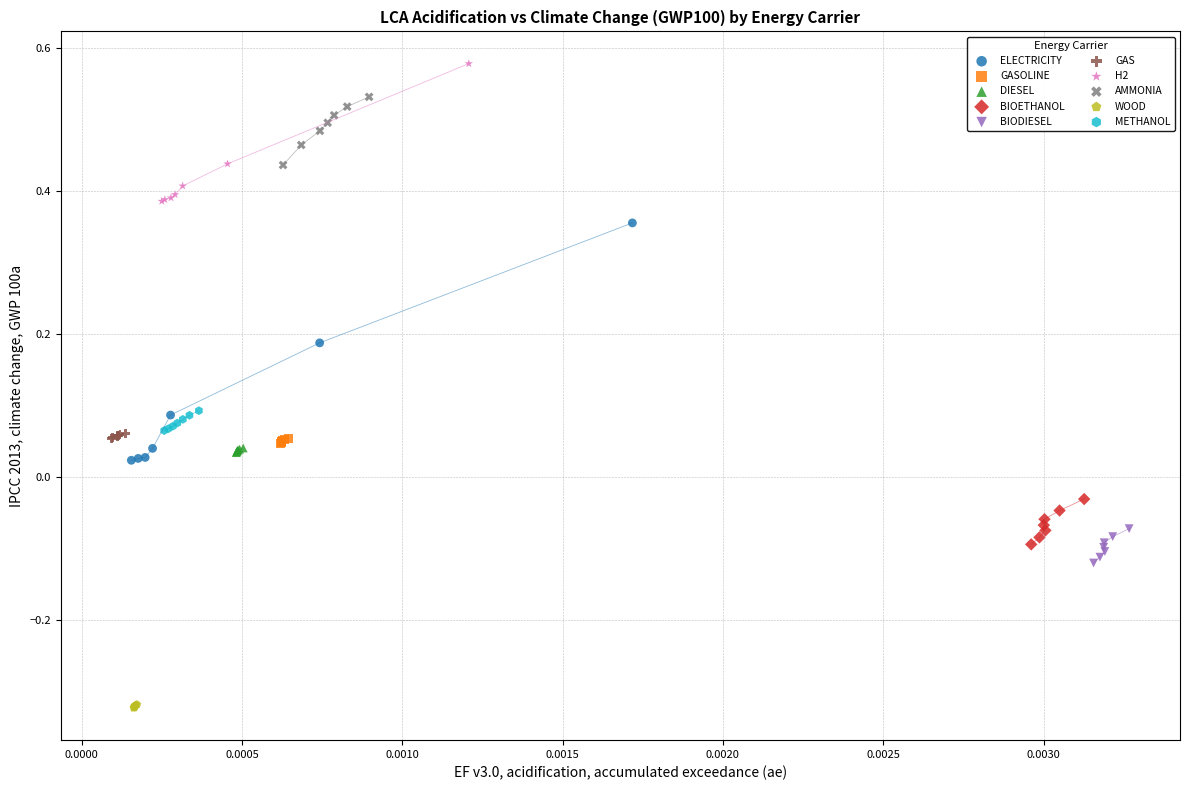

Which series contains the lowest Y value?

WOOD